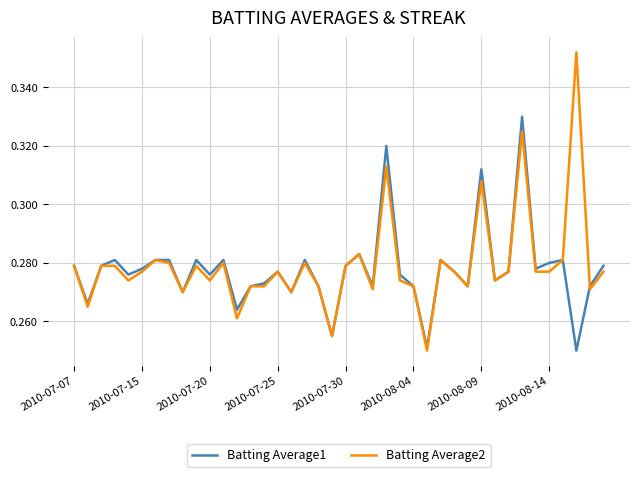

Does the chart display data point markers on the line(s)?

No